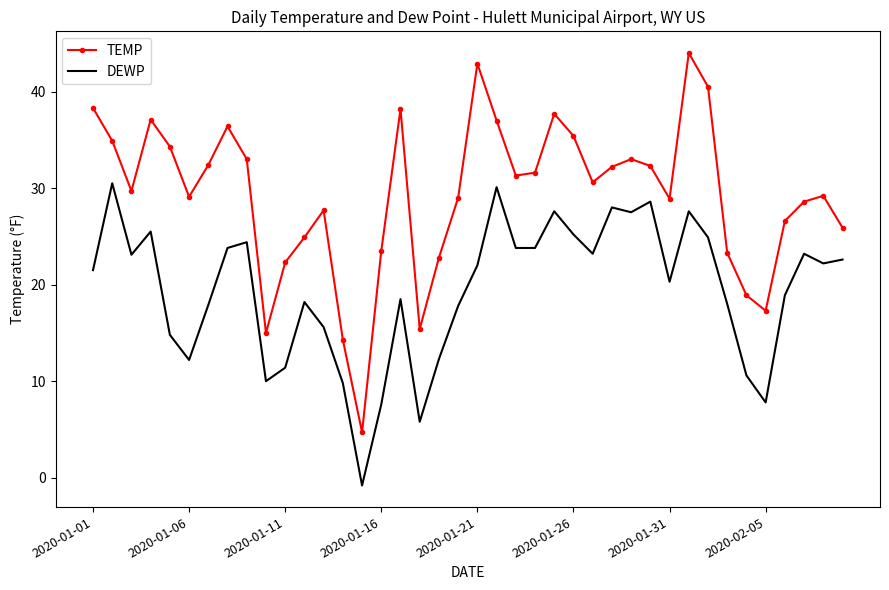

True or false: TEMP and DEWP intersect in this chart.

False